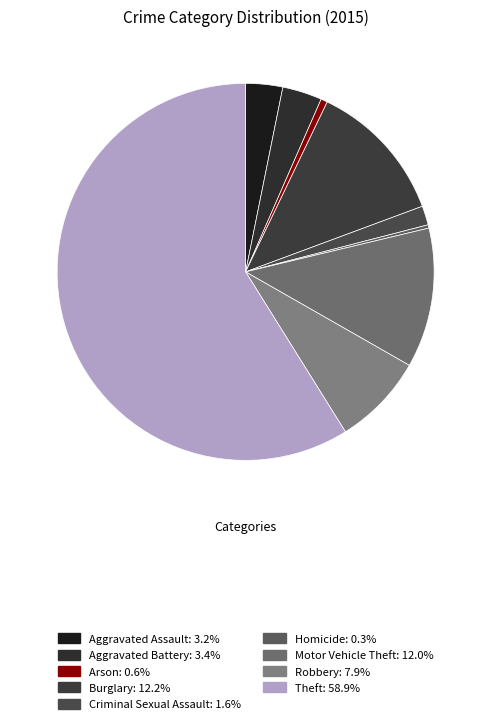

Is it true that Motor Vehicle Theft is 3% of the pie?

False